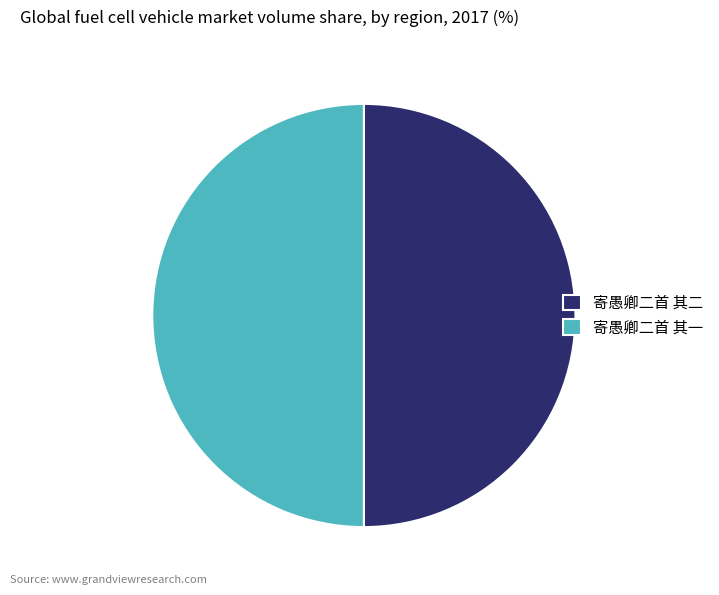

The 寄愚卿二首 其二 slice represents 60% of the pie. True or false?

False